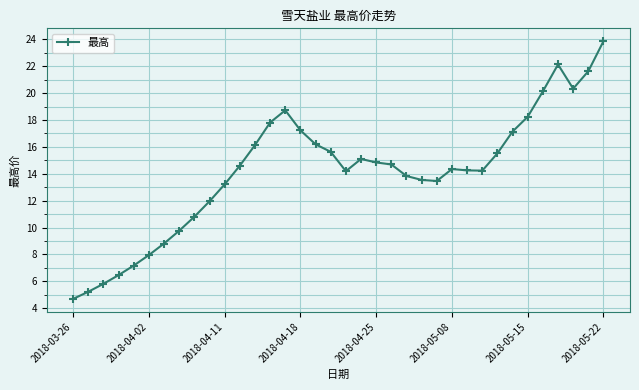

True or false: the data has more than 1 interior local peaks.

True